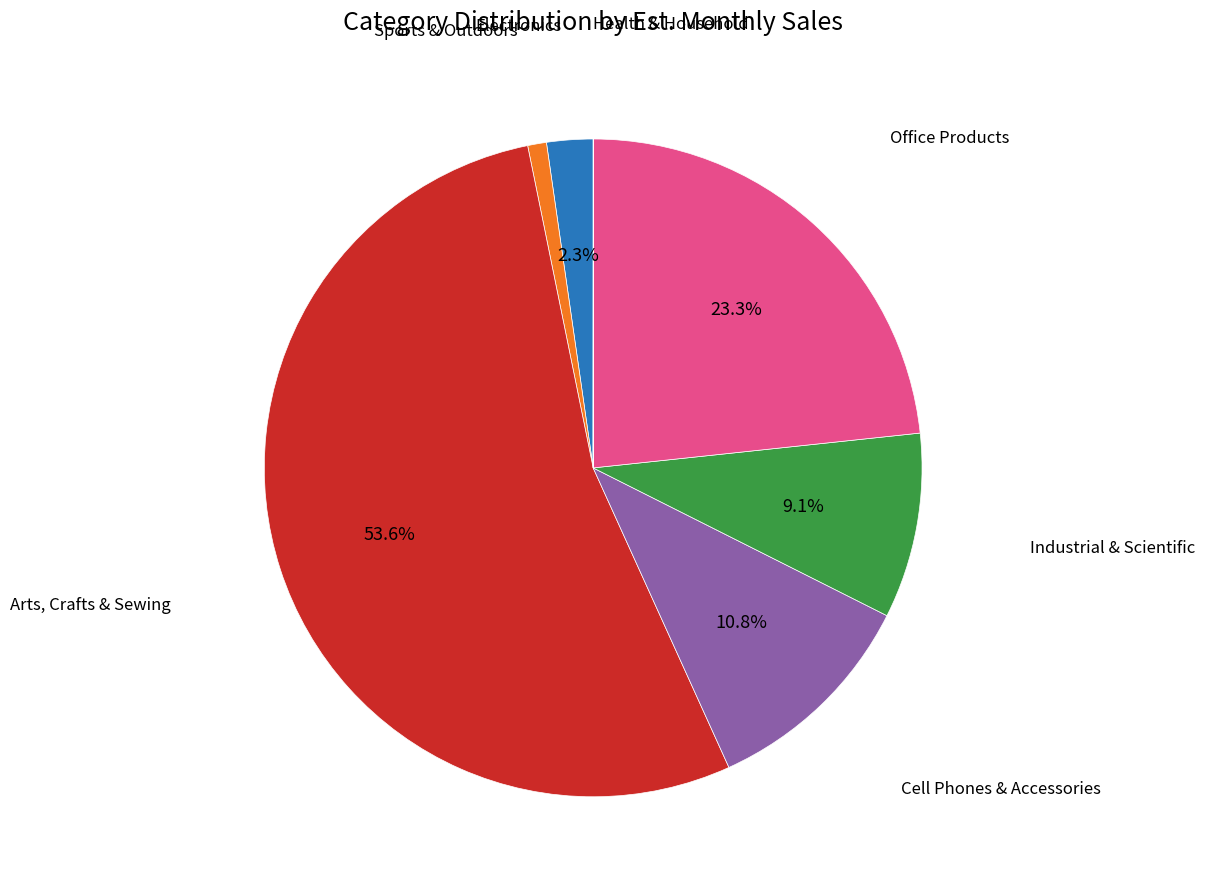

Does any single category account for the majority?

Yes